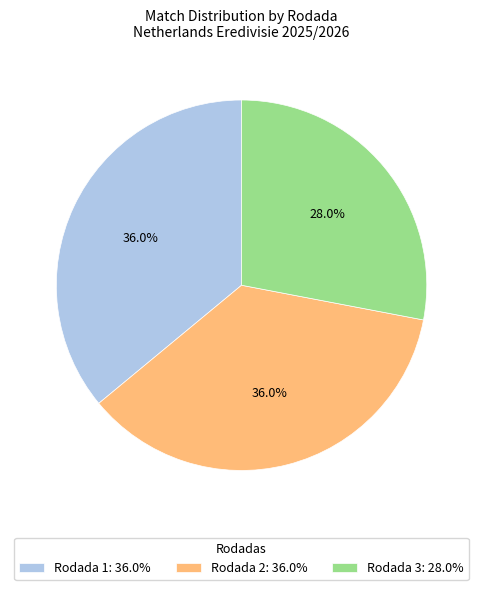

Does Rodada 3 account for over 50% of the chart?

No